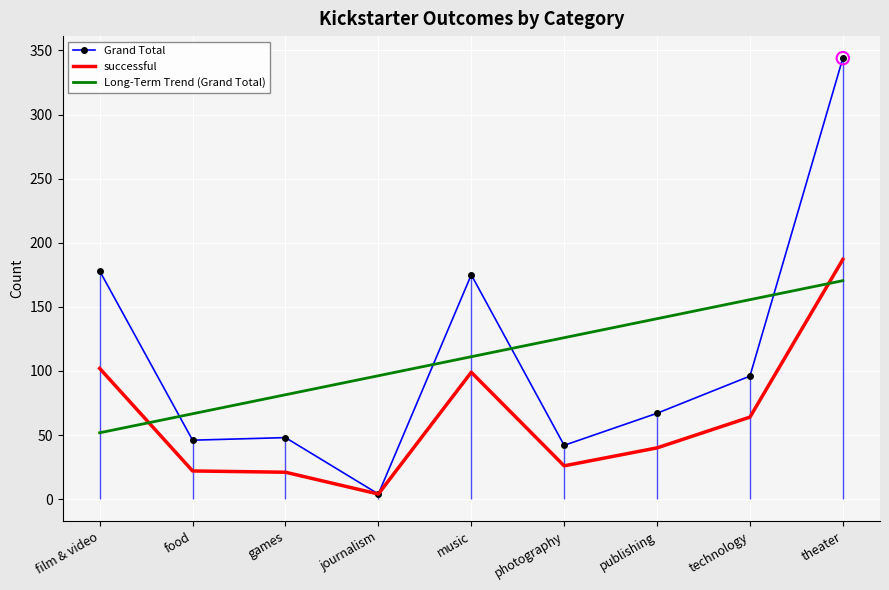

Which series has the largest total across all categories?

Grand Total